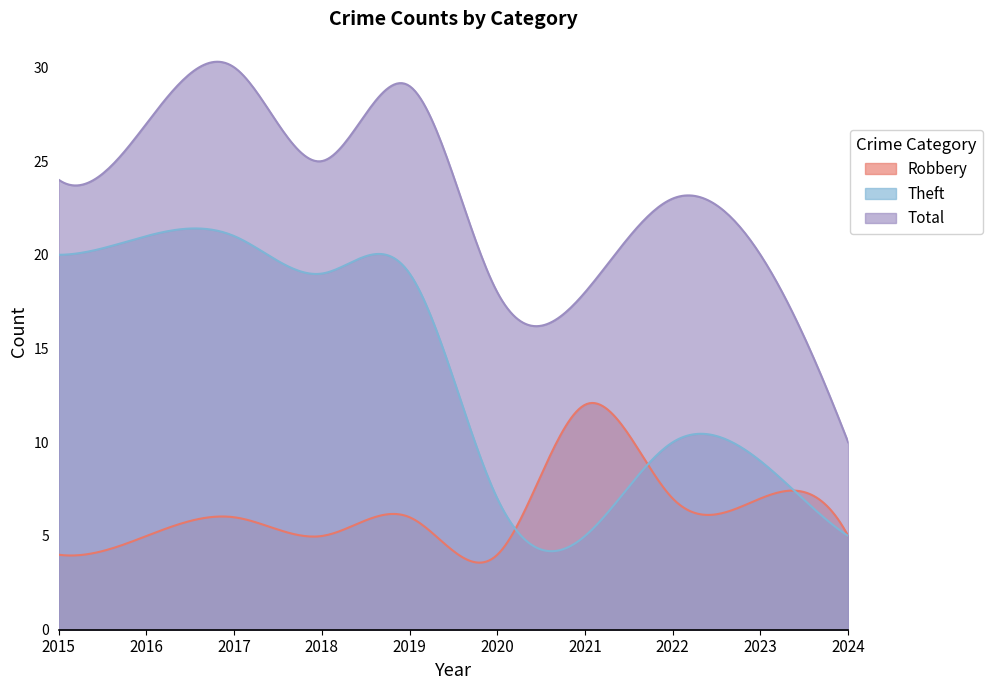

Reading right to left, list all the values displayed in this chart.

Robbery: 2024=5	2023=7	2022=7	2021=12	2020=4	2019=6	2018=5	2017=6	2016=5	2015=4
Theft: 2024=5	2023=9	2022=10	2021=5	2020=7	2019=19	2018=19	2017=21	2016=21	2015=20
Total: 2024=10	2023=20	2022=23	2021=18	2020=18	2019=29	2018=25	2017=30	2016=27	2015=24